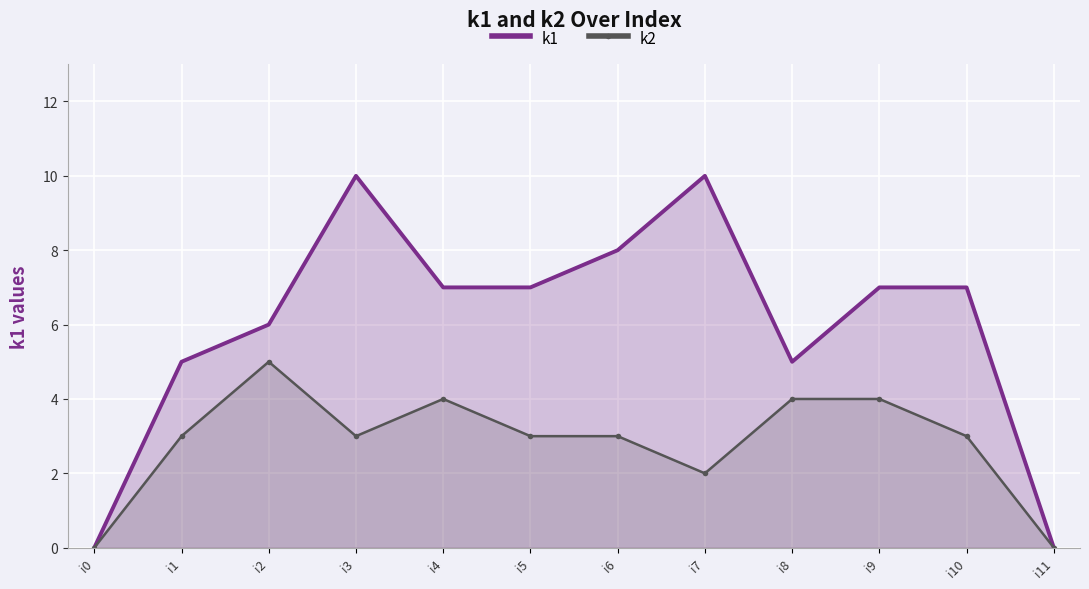

What is the spread (max minus min) of values at i1?

2